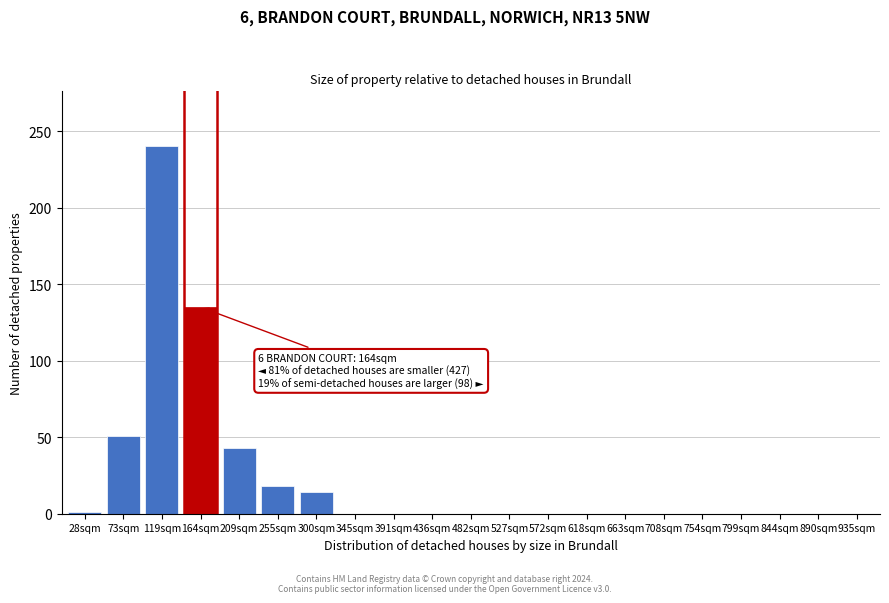

What is the sum of the values at 618sqm and 73sqm?

51